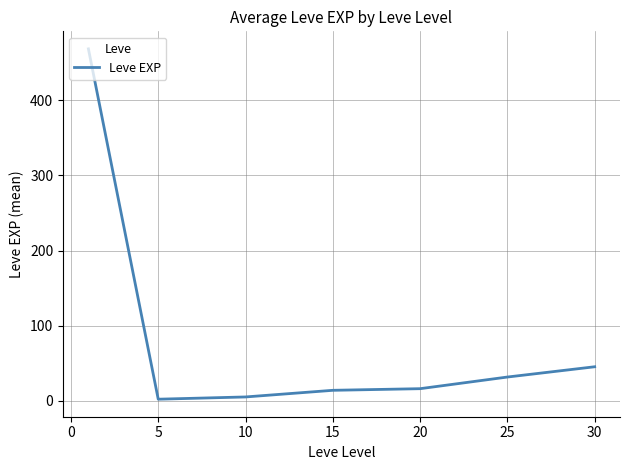

What is the maximum value shown in the chart?

468.5